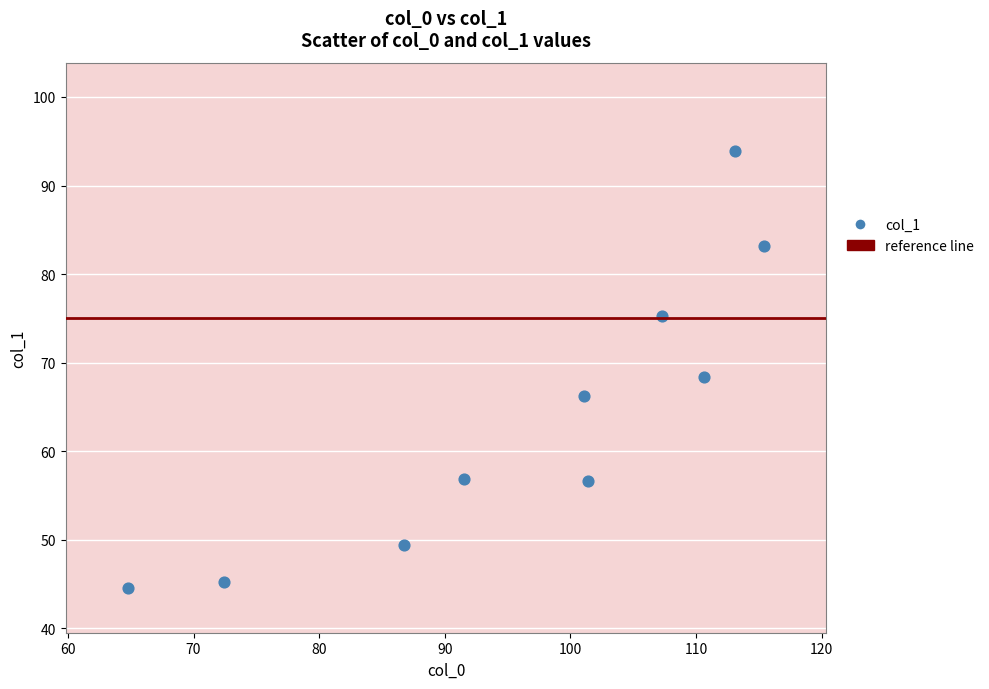

What is the average Y value?

63.9